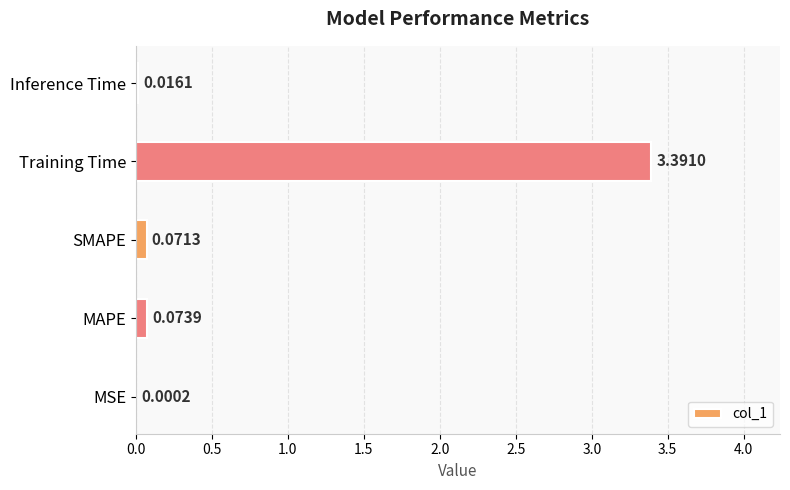

Which label corresponds to the largest value in the chart?

Training Time